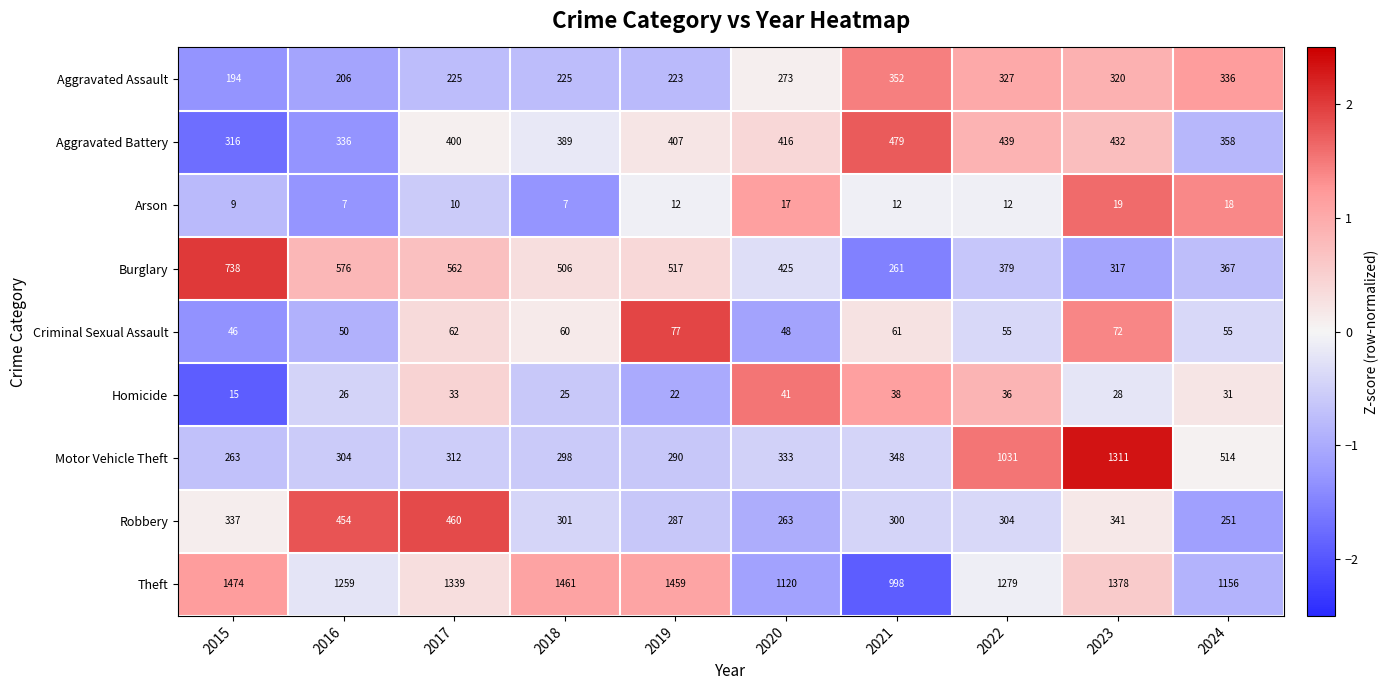

How many distinct data groups are displayed?

9